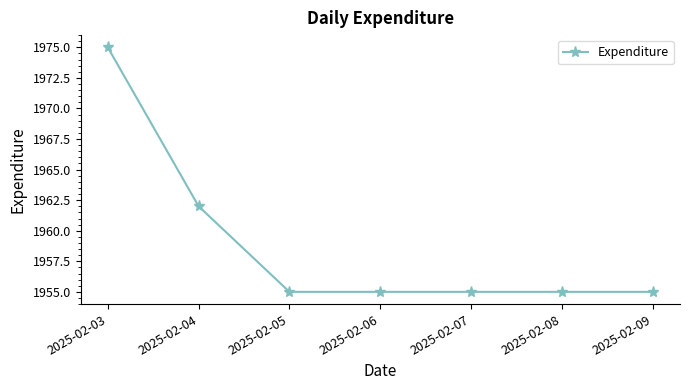

Read the value at 2025-02-06, to the nearest 10.

1960